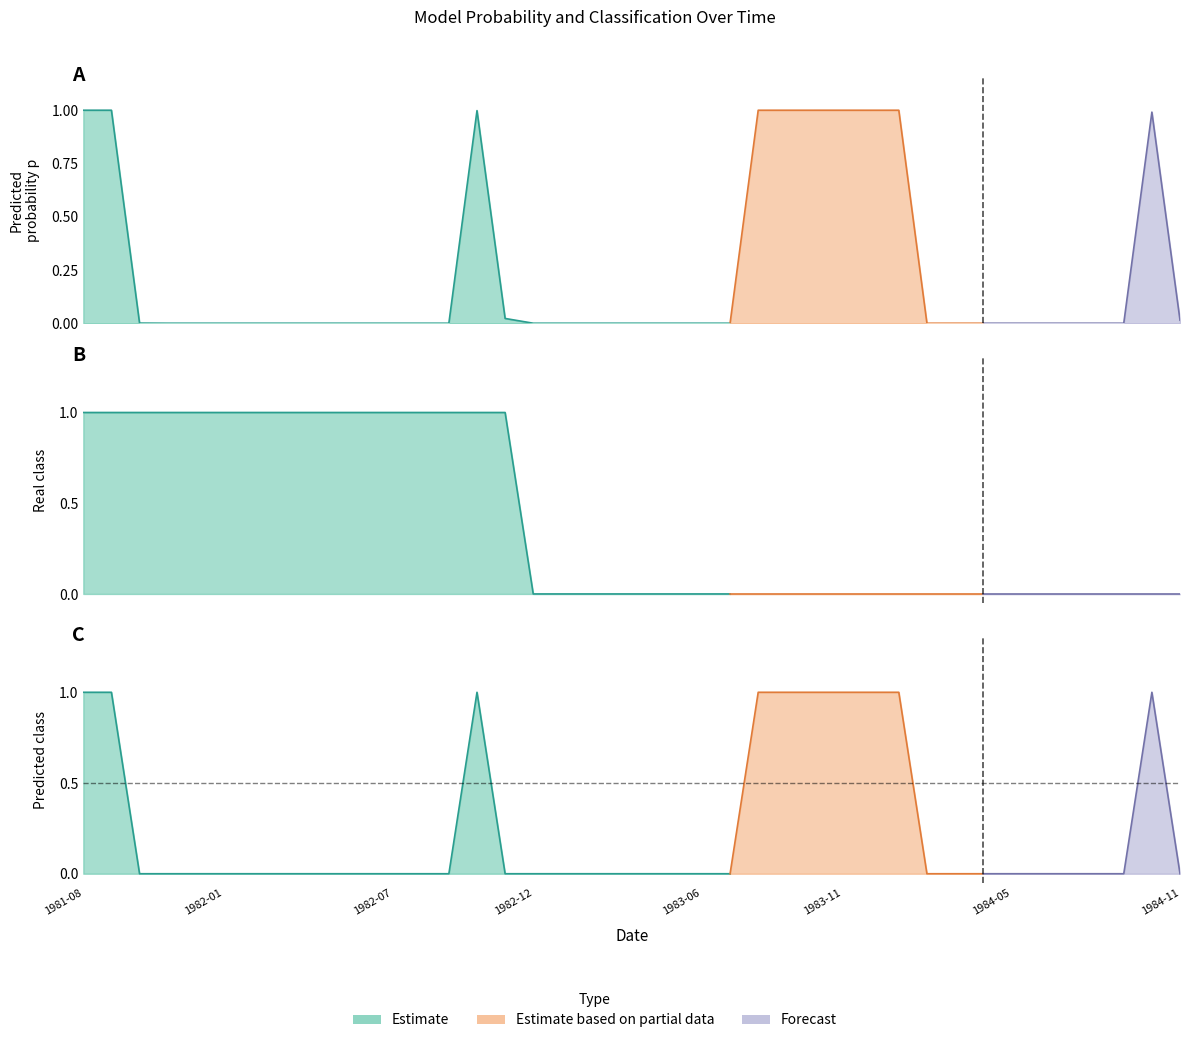

How many lines are shown in the chart?

3